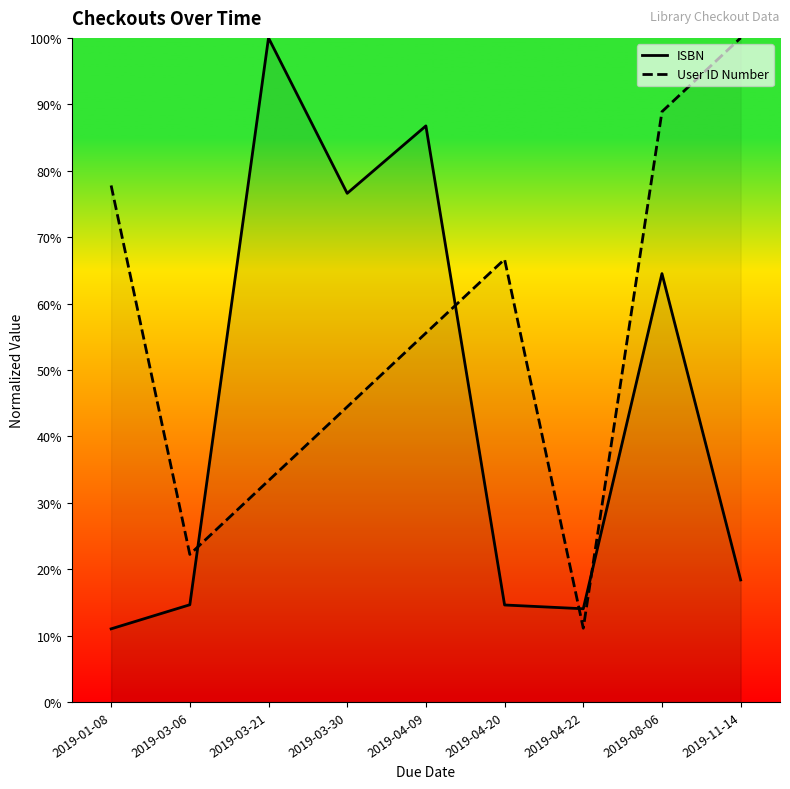

How many lines are shown in the chart?

2